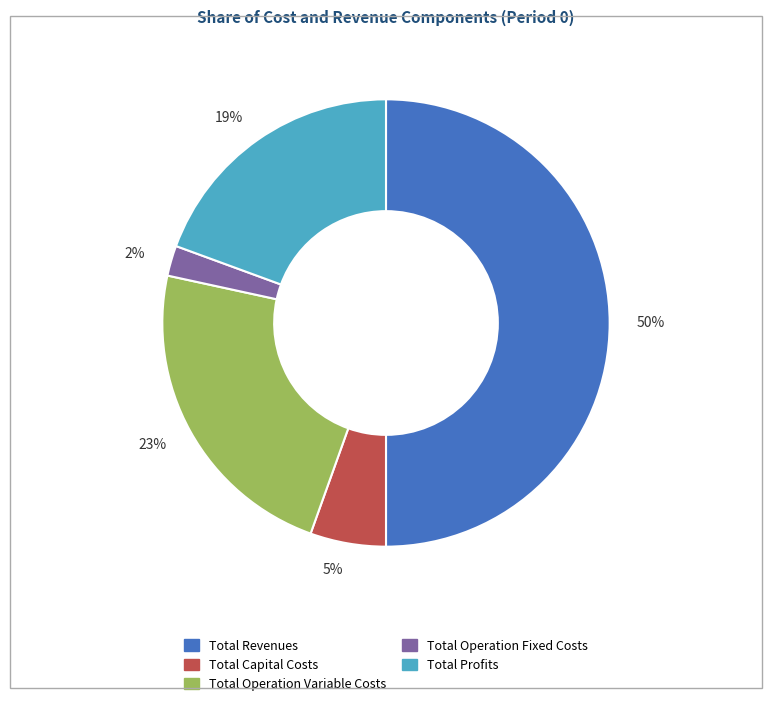

Which category has the smallest portion of the pie?

2%